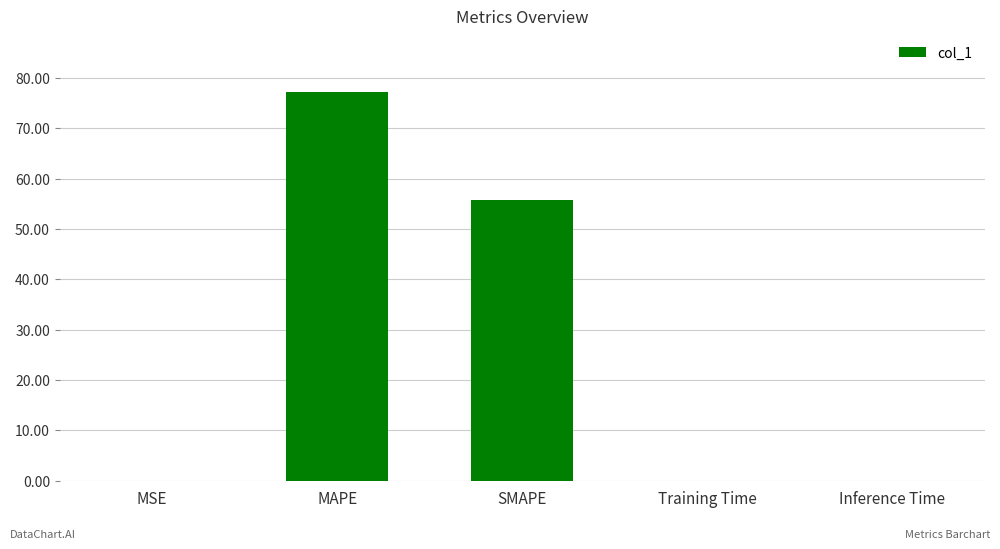

True or false: the data shows 0.0 at Training Time.

True